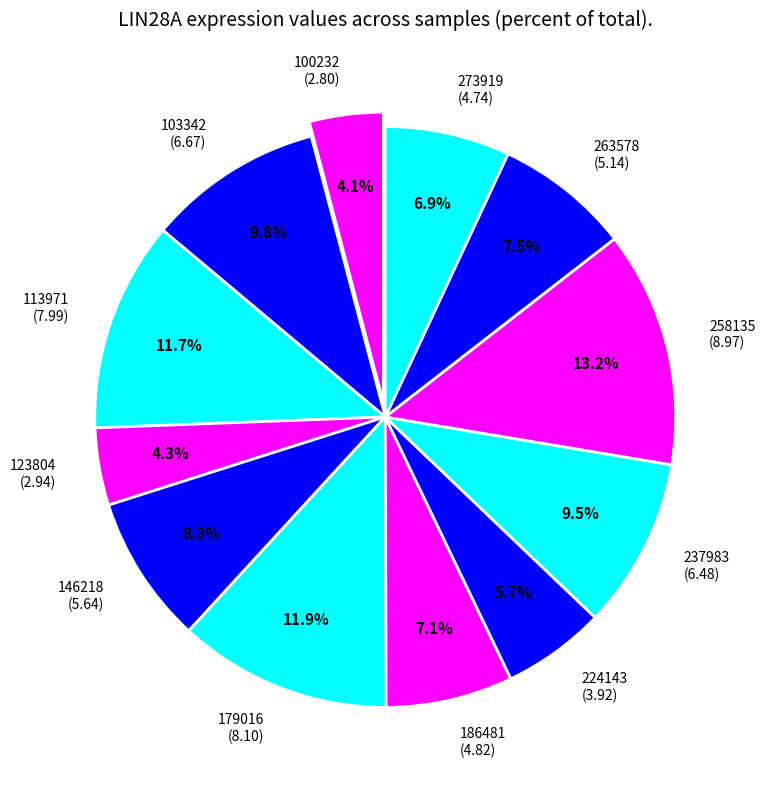

Between 258135 (8.97) and 146218 (5.64), which is larger?

258135 (8.97)